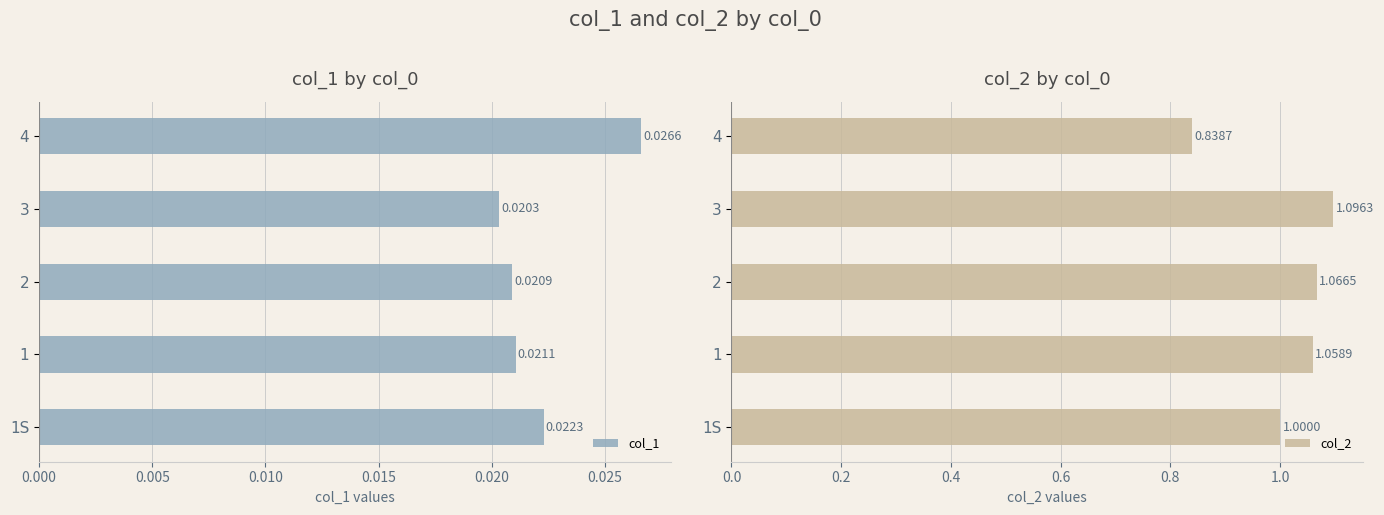

What are all the series names shown in the legend?

col_1, col_2